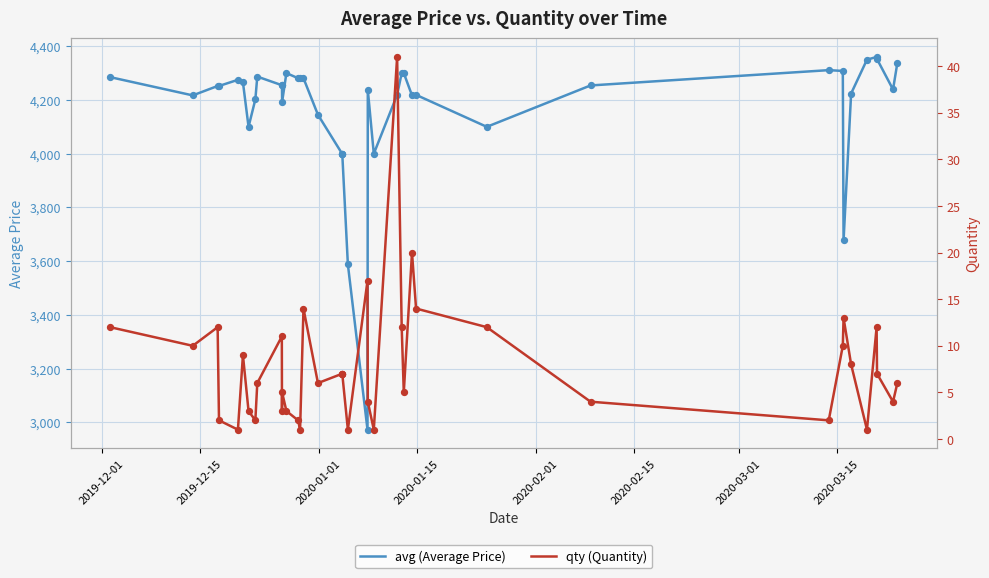

What is the highest value of the avg (Average Price) series?

4360